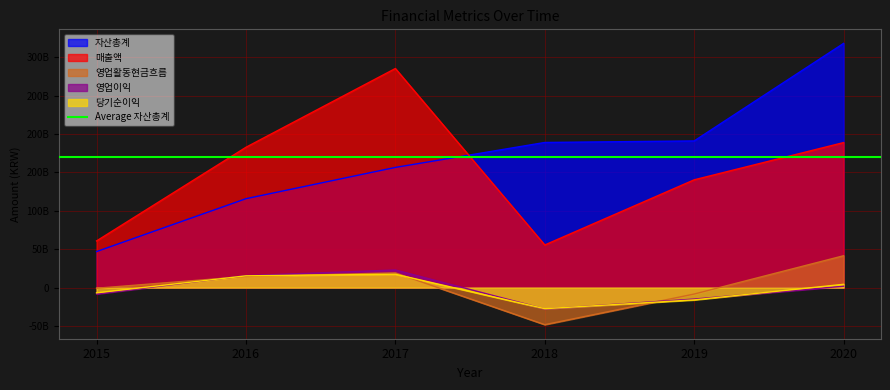

Which category has the lowest value across all series?

2018